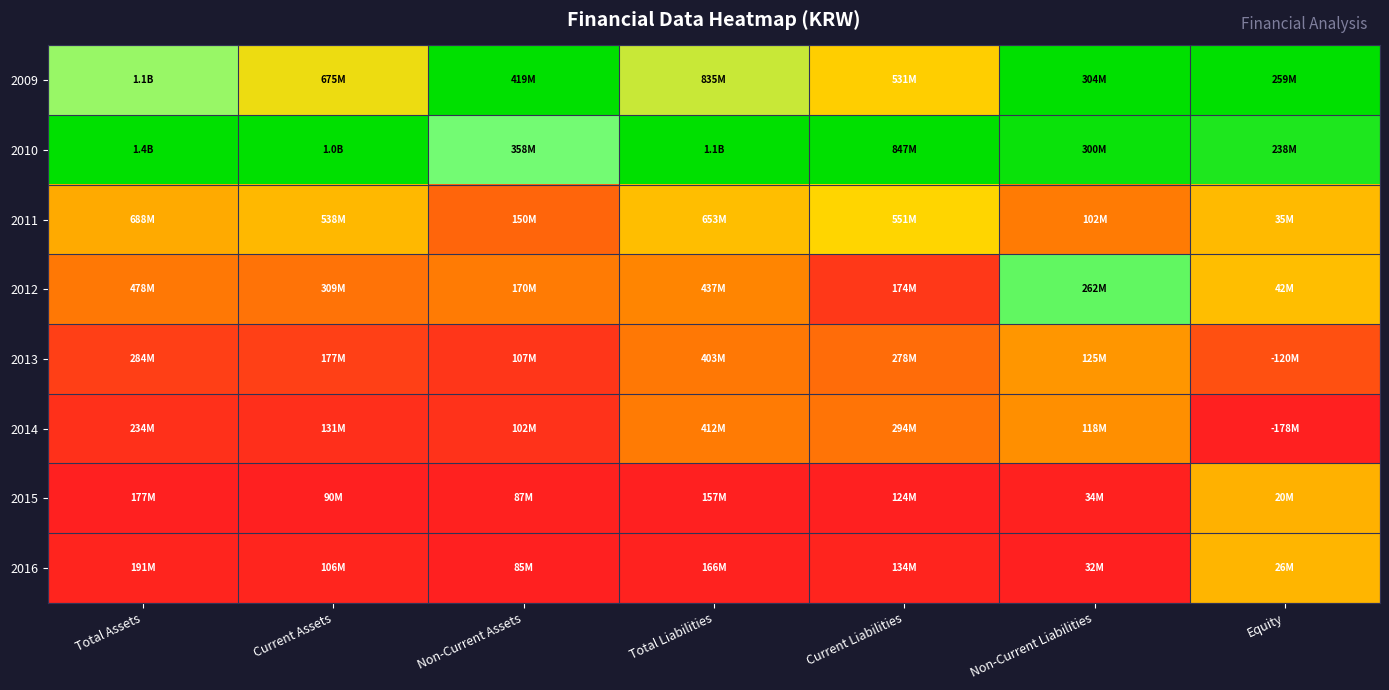

Which series has the largest total across all categories?

2010